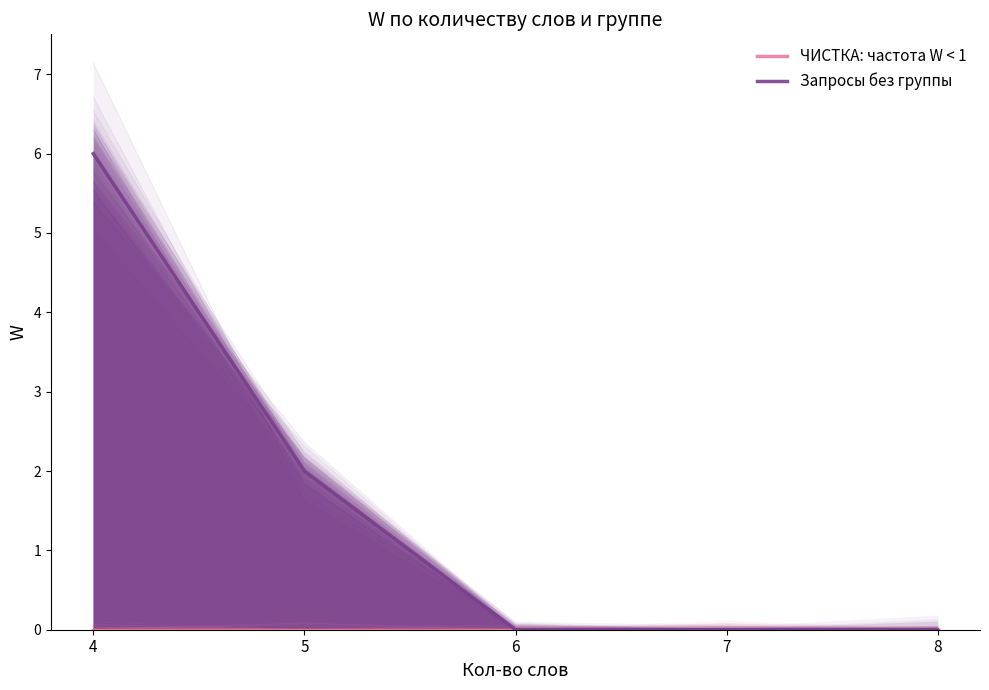

Reading right to left, extract all data points from this chart.

ЧИСТКА: частота W < 1: 8=0	7=0	6=0	5=0	4=0
Запросы без группы: 8=0	7=0	6=0	5=2	4=6